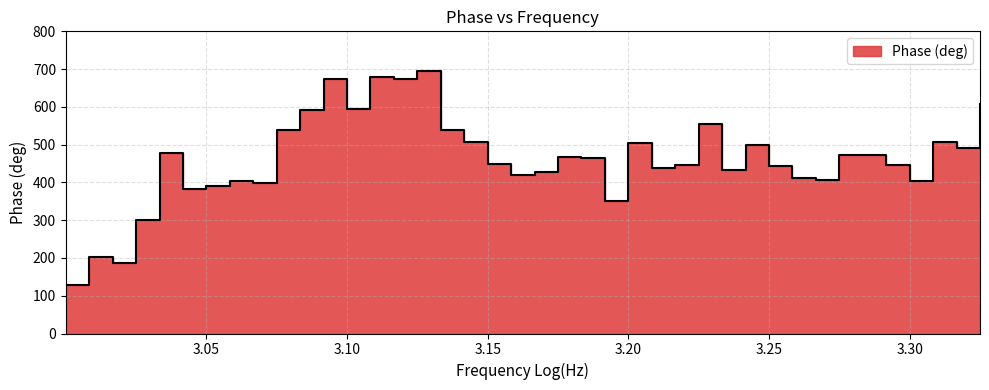

Which has a higher value, 3.30000068984962 or 3.05833386154708?

3.05833386154708